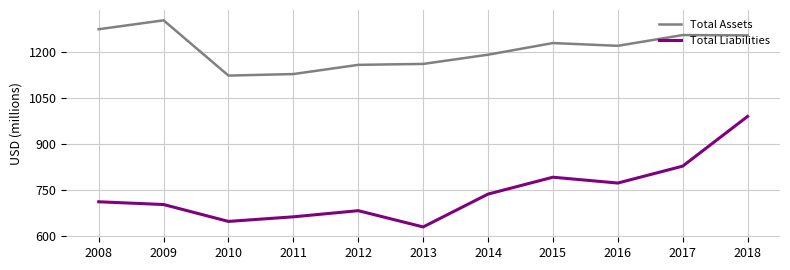

Does the chart display data point markers on the line(s)?

No